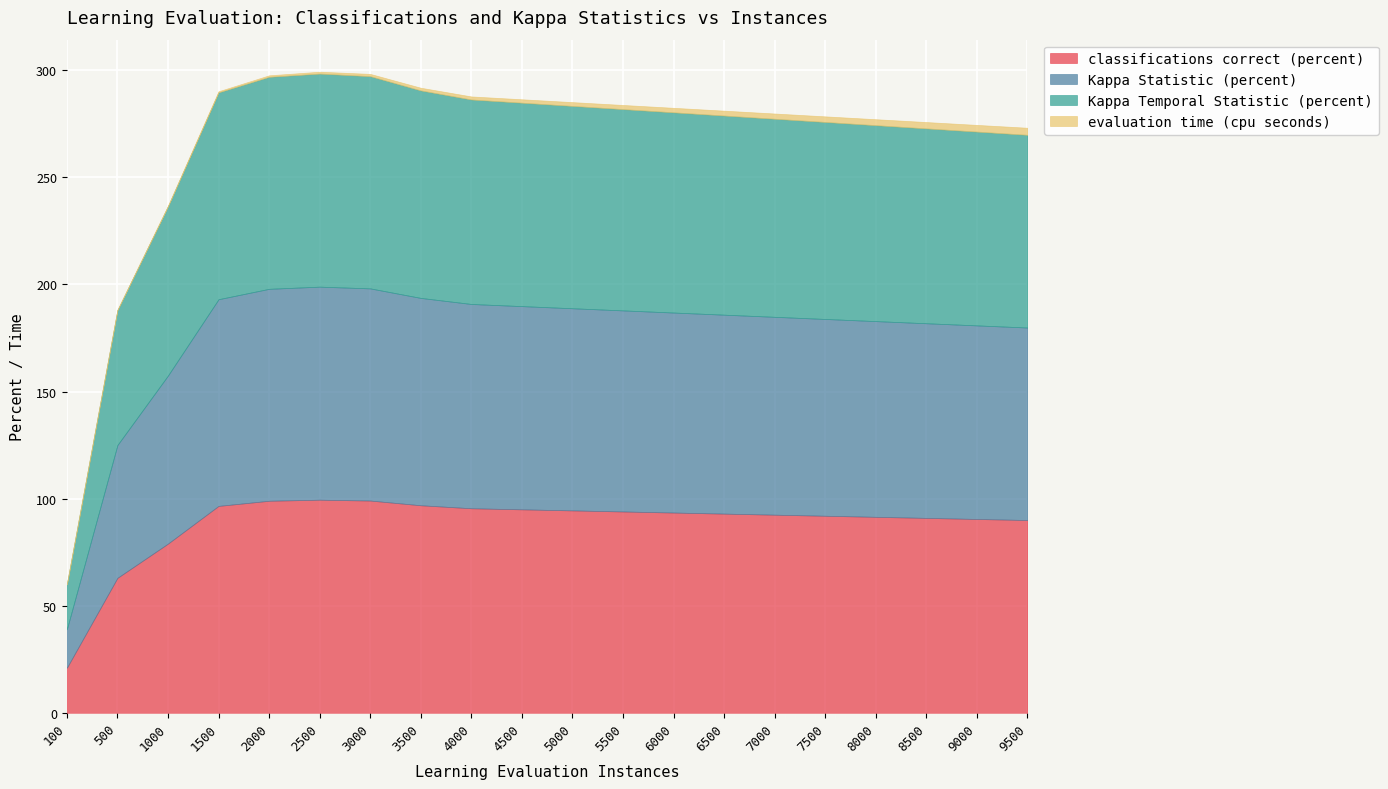

How many lines are shown in the chart?

4